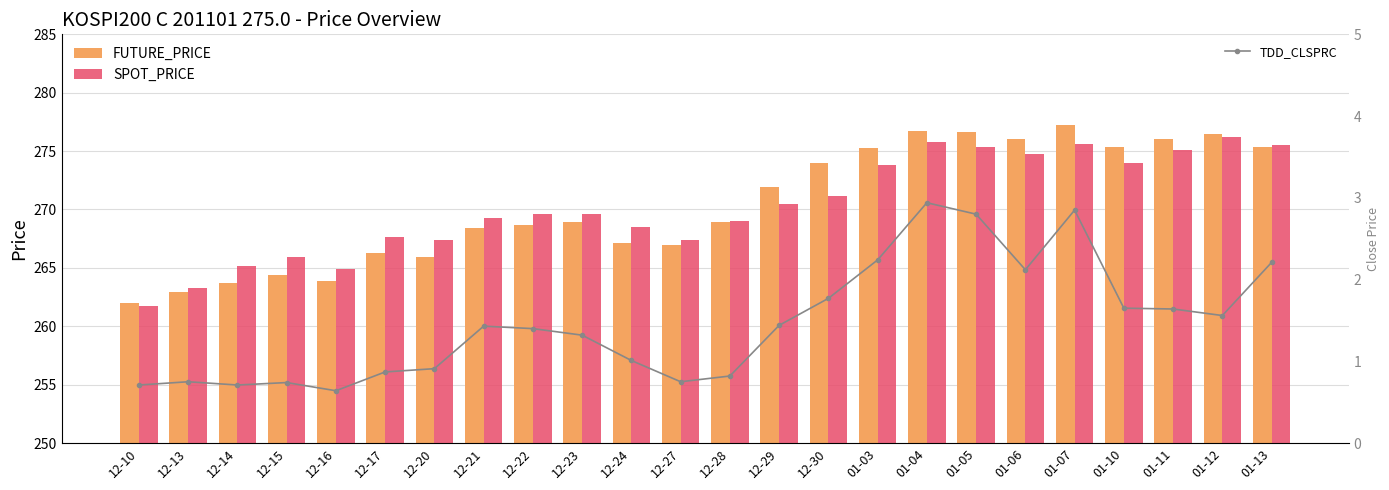

What are all the series names shown in the legend?

FUTURE_PRICE, SPOT_PRICE, TDD_CLSPRC